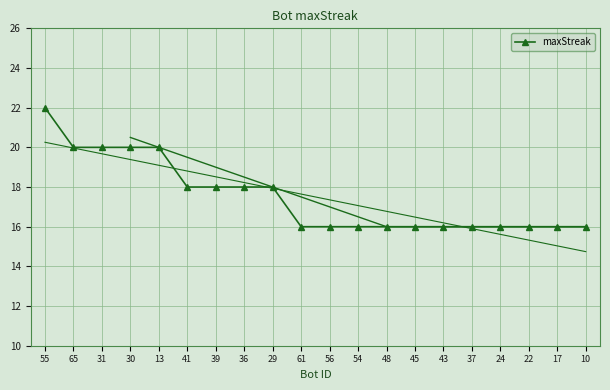

True or false: there are more than 0 points higher than both neighbors.

False